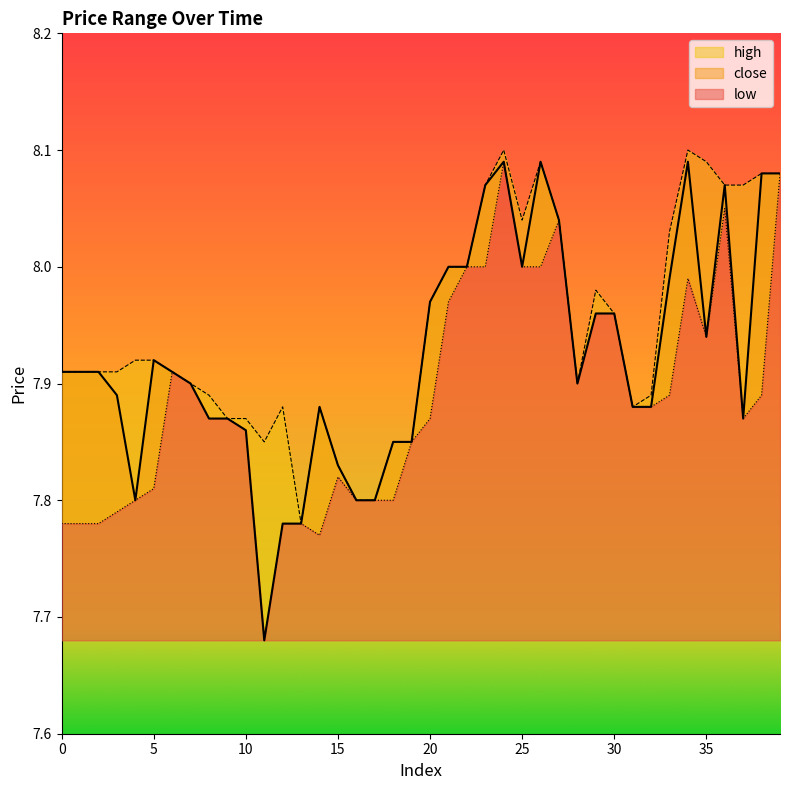

Which series has the largest total across all categories?

high